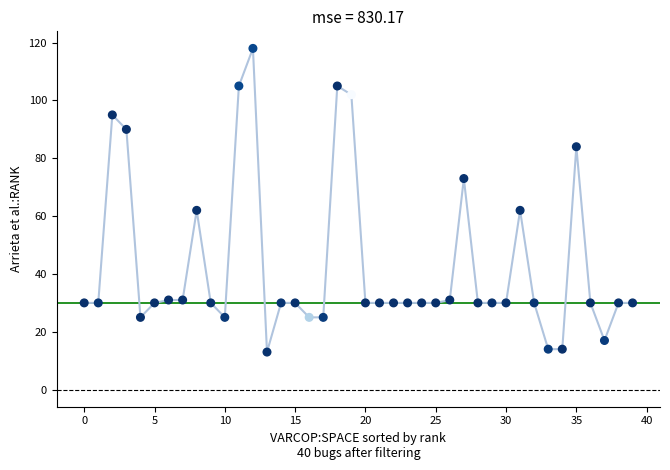

What is the range of Y values (max minus min)?

105